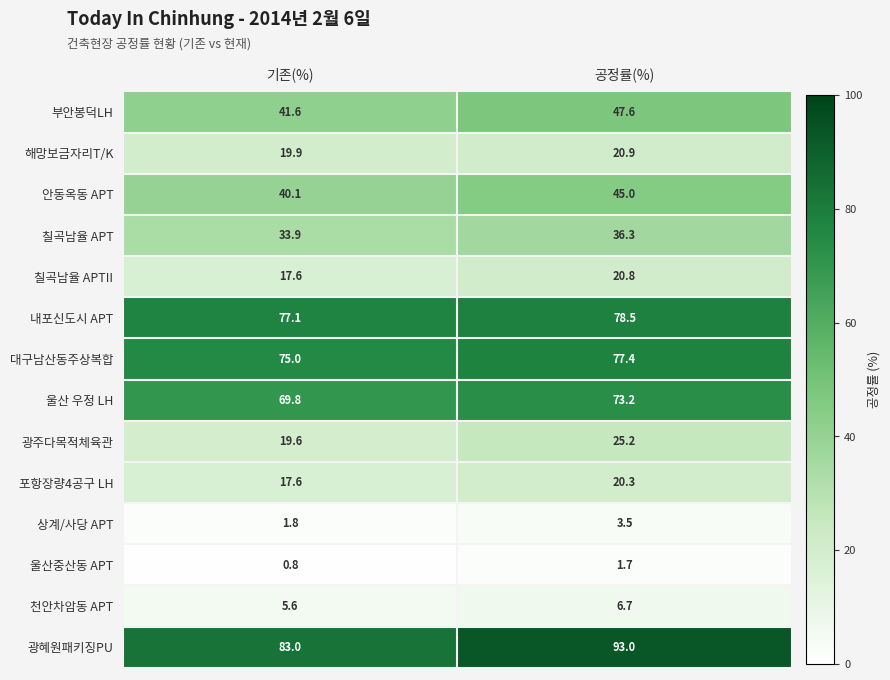

Which series has the widest spread of values?

광혜원패키징PU